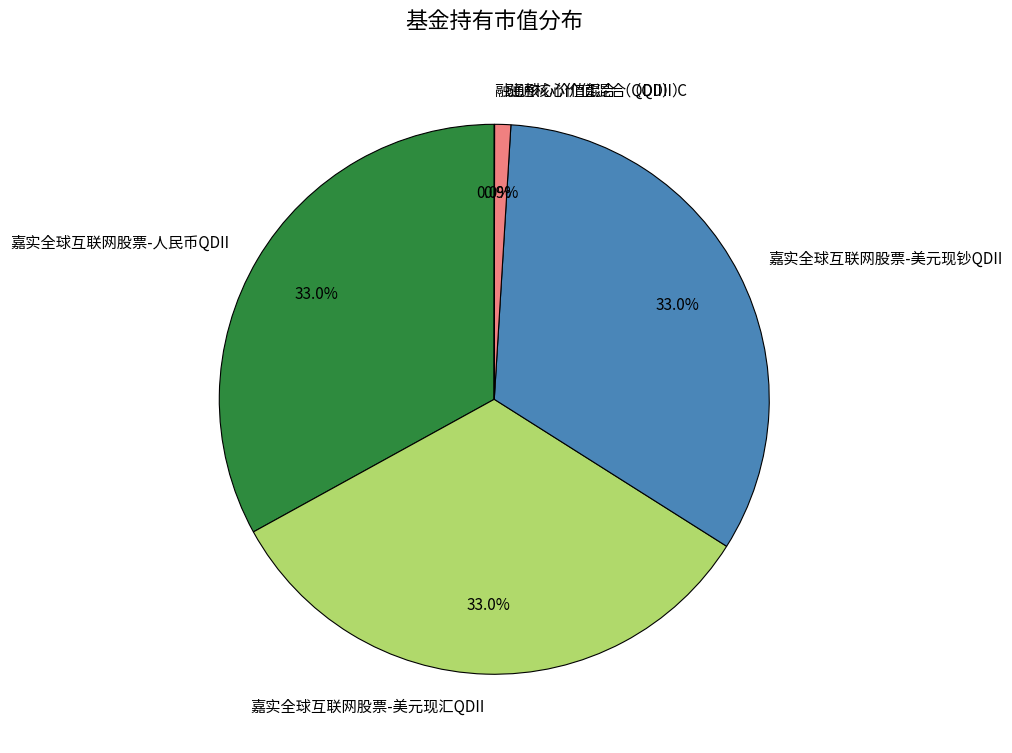

Does 嘉实全球互联网股票-人民币QDII represent more than half of the total?

No